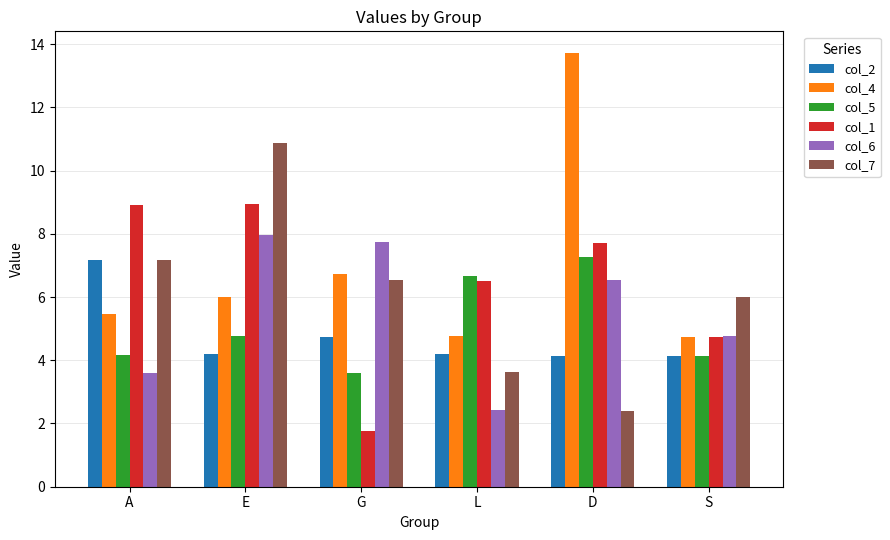

Where does the col_6 series first go above 6?

E